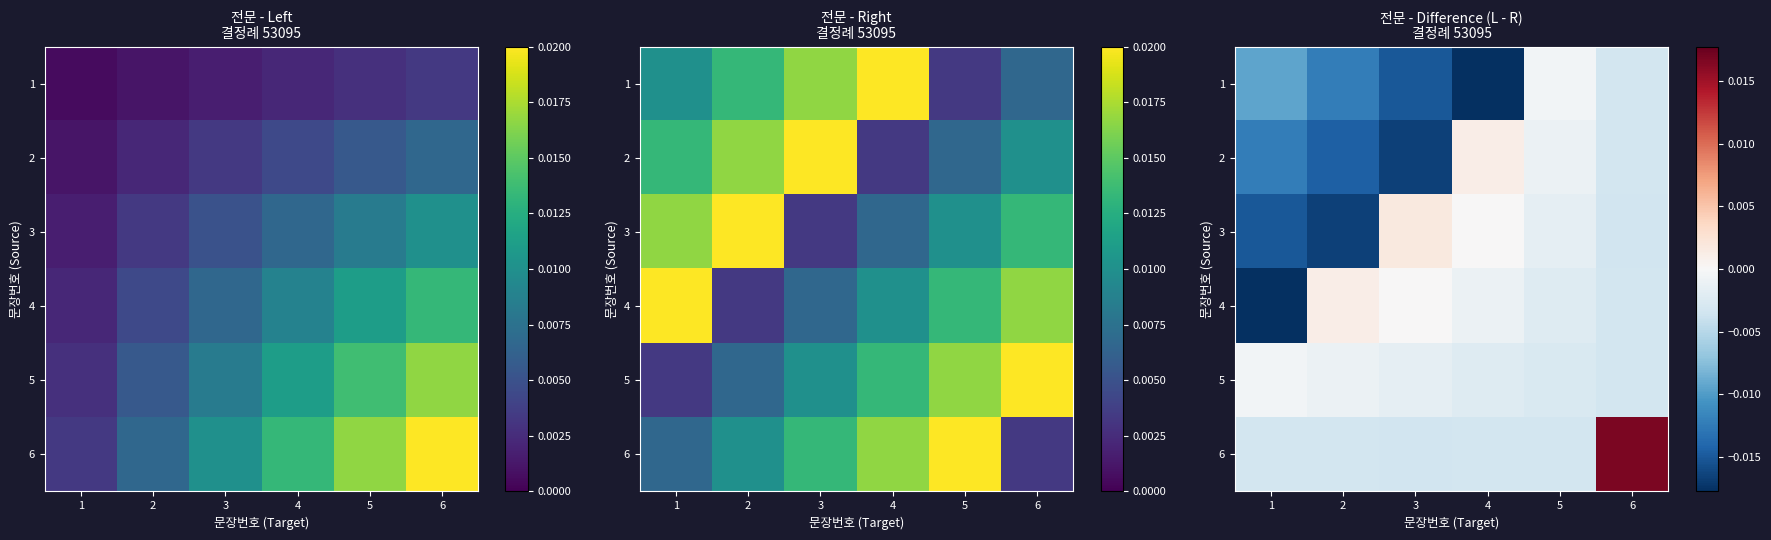

At which category is the sum across all series the highest?

6